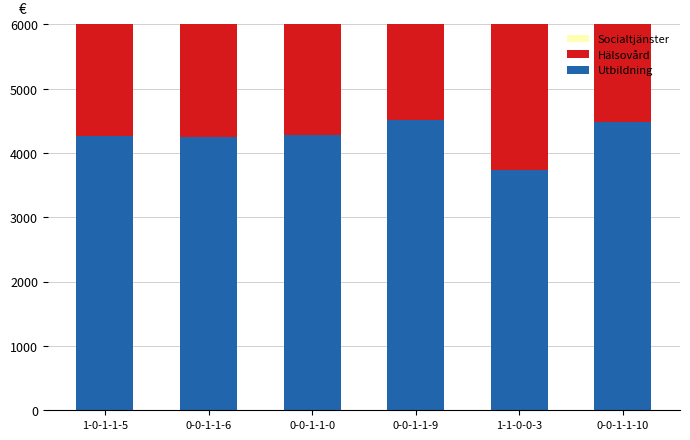

How many values in the Socialtjänster series exceed 135?

1